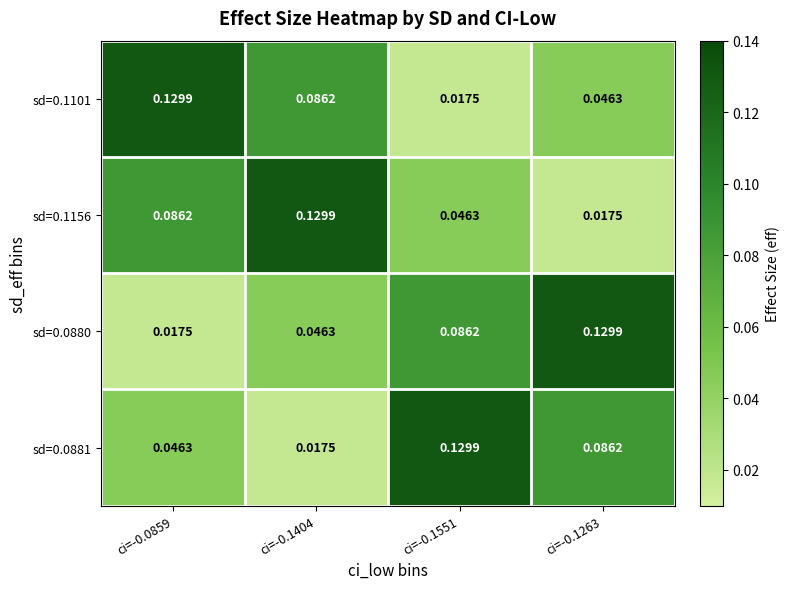

How many data points does each series have?

4